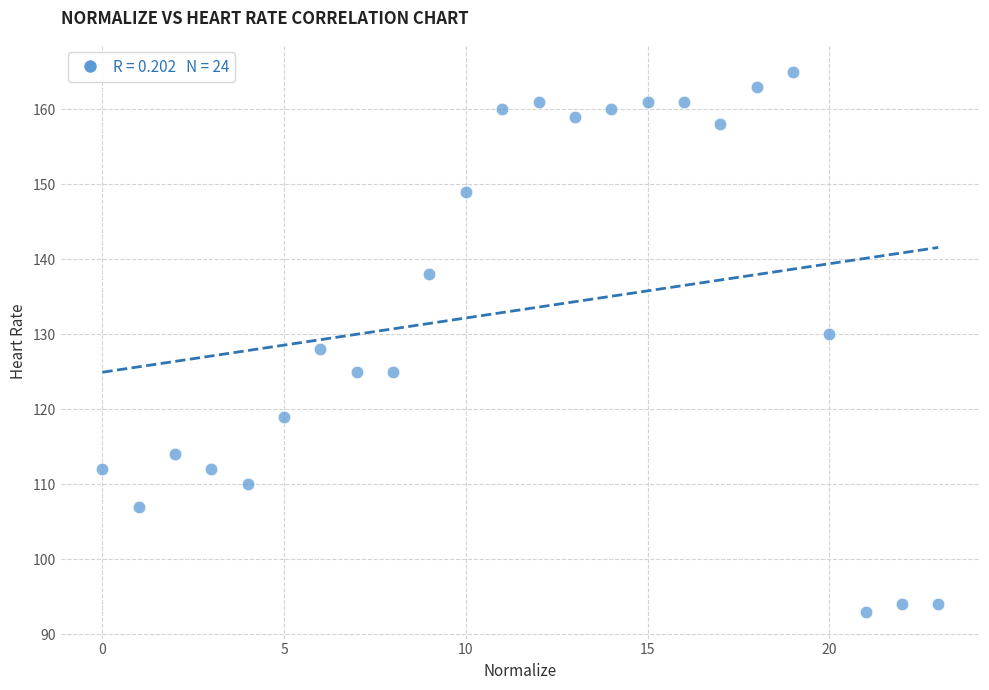

What is the range of X values (max minus min)?

23